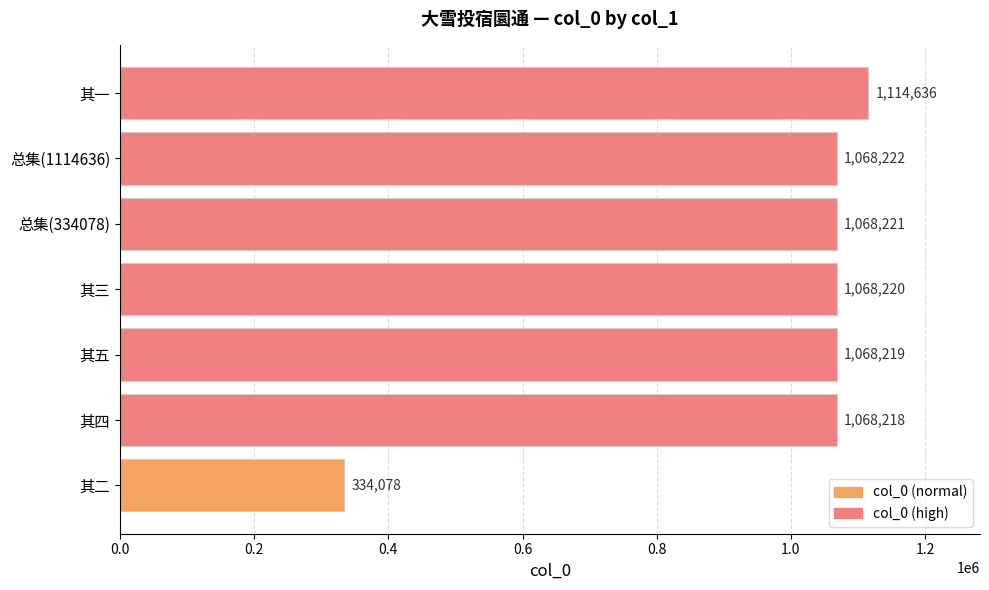

How many categories are shown in the chart?

7